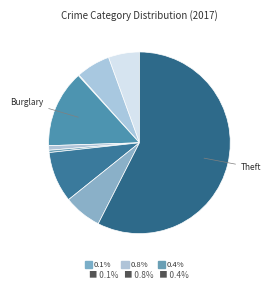

Which category has the smallest portion of the pie?

Arson